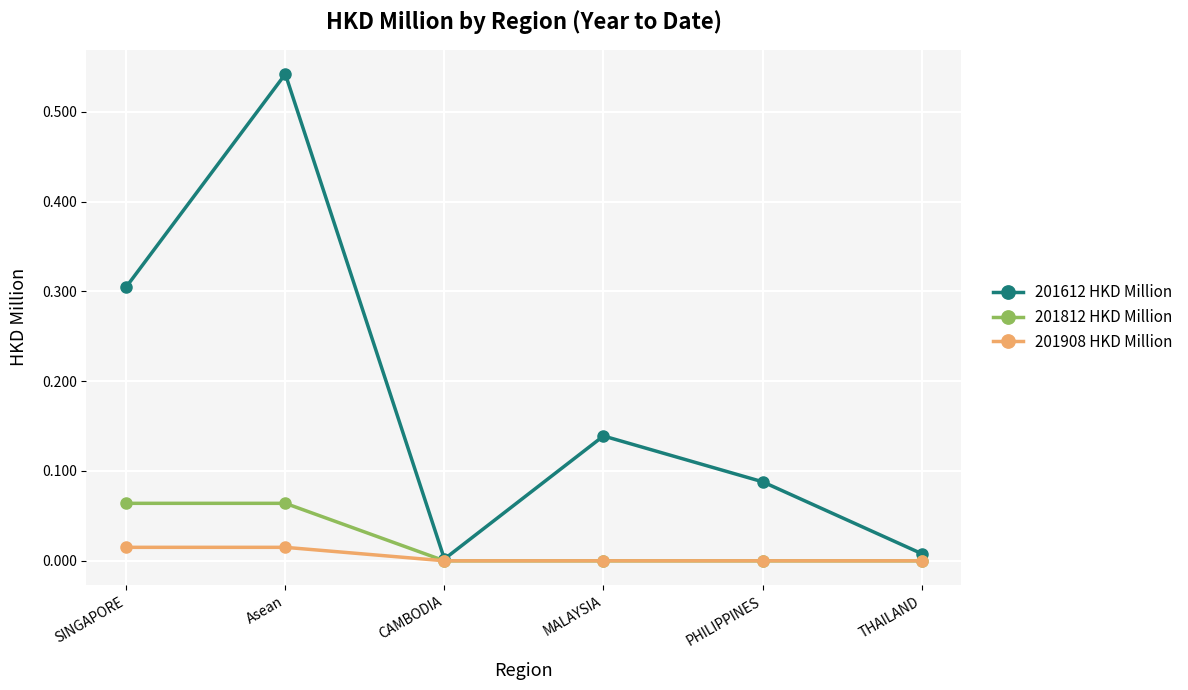

Which series has the widest spread of values?

201612 HKD Million